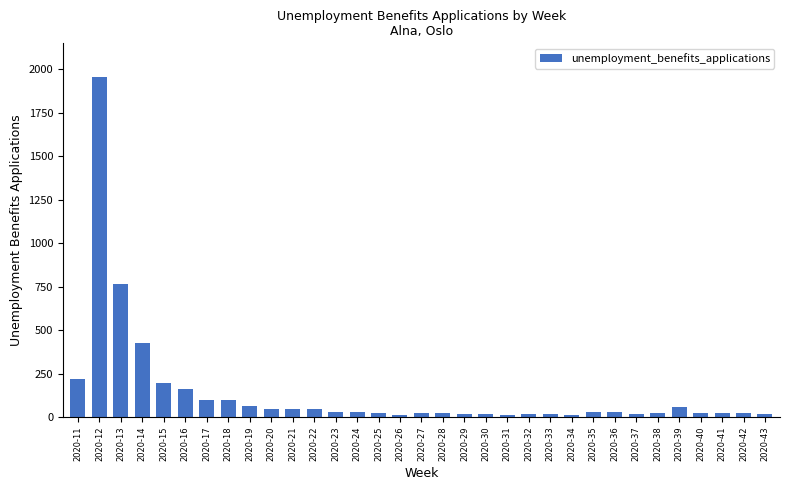

What is the greatest value displayed?

1954